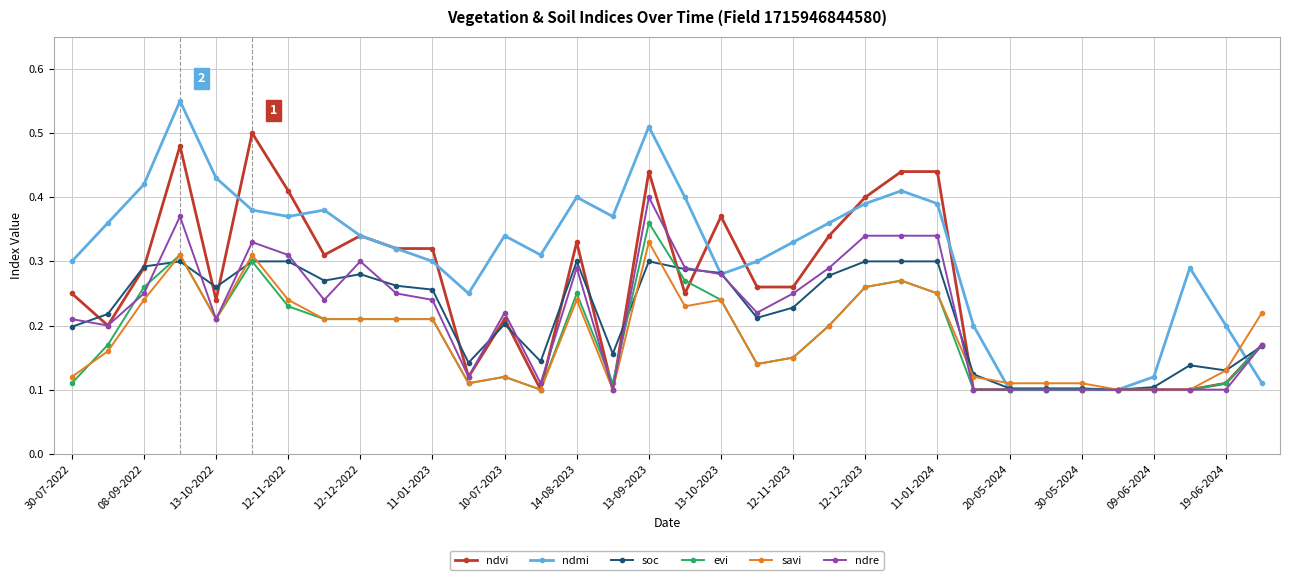

Count the savi values in the range 0 to 1.

34